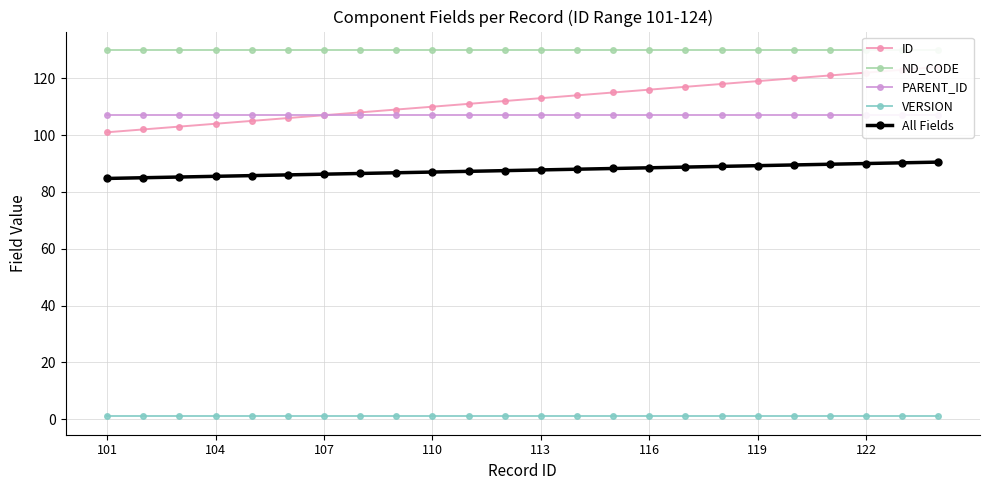

How many categories are shown in the chart?

24